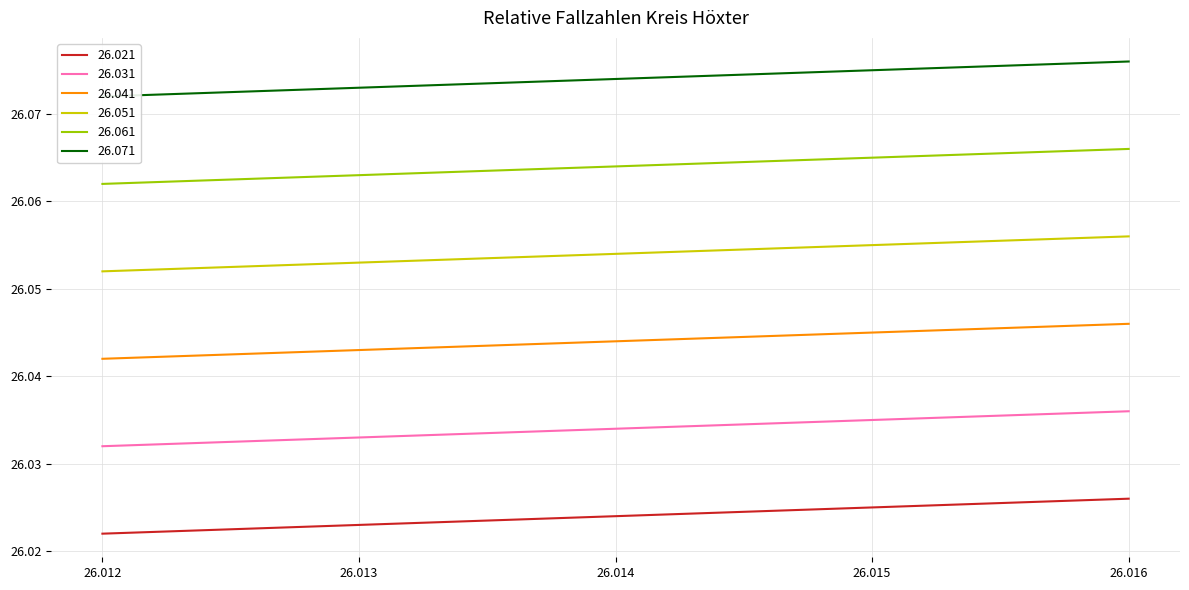

What are all the series names shown in the legend?

26.021, 26.031, 26.041, 26.051, 26.061, 26.071